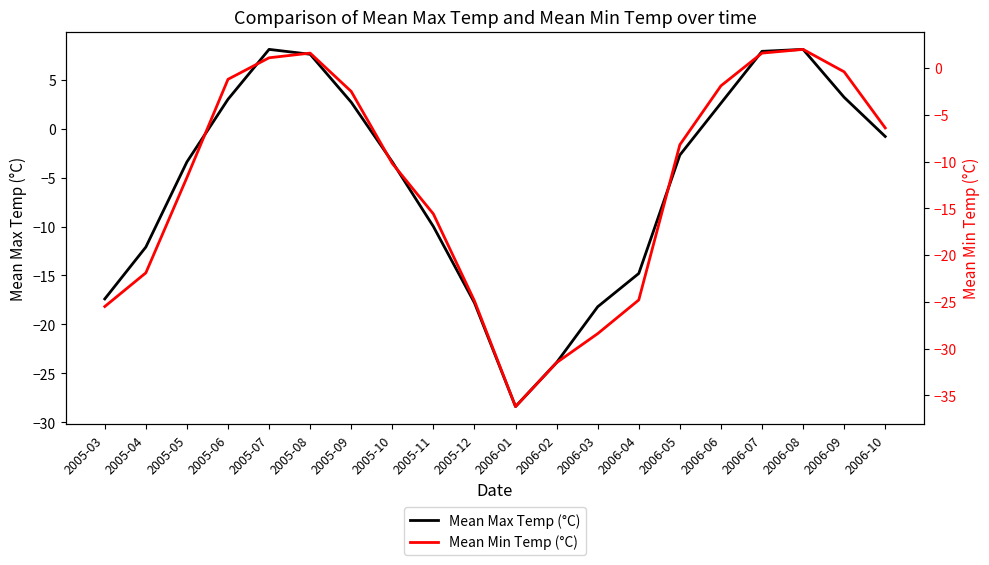

Reading right to left, list all the values displayed in this chart.

Mean Max Temp (°C): -0.8	3.2	8.1	7.9	2.6	-2.7	-14.8	-18.2	-23.9	-28.4	-17.8	-10.0	-3.4	2.7	7.6	8.1	3.0	-3.4	-12.1	-17.4
Mean Min Temp (°C): -6.4	-0.4	2.0	1.6	-1.9	-8.2	-24.8	-28.4	-31.5	-36.2	-24.9	-15.6	-10.2	-2.5	1.6	1.1	-1.2	-11.7	-21.9	-25.5